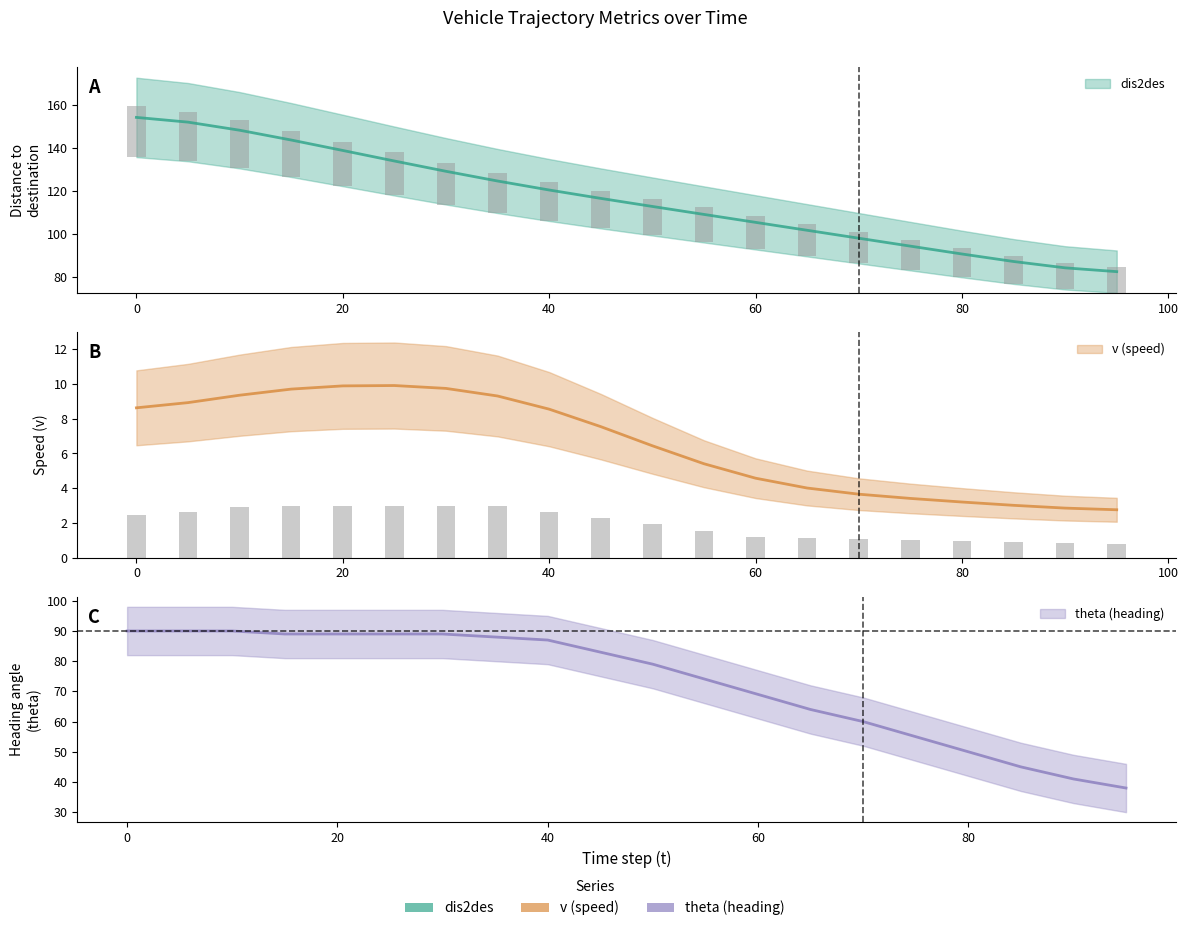

What is the sum of the v values at 45 and 90?

3.1